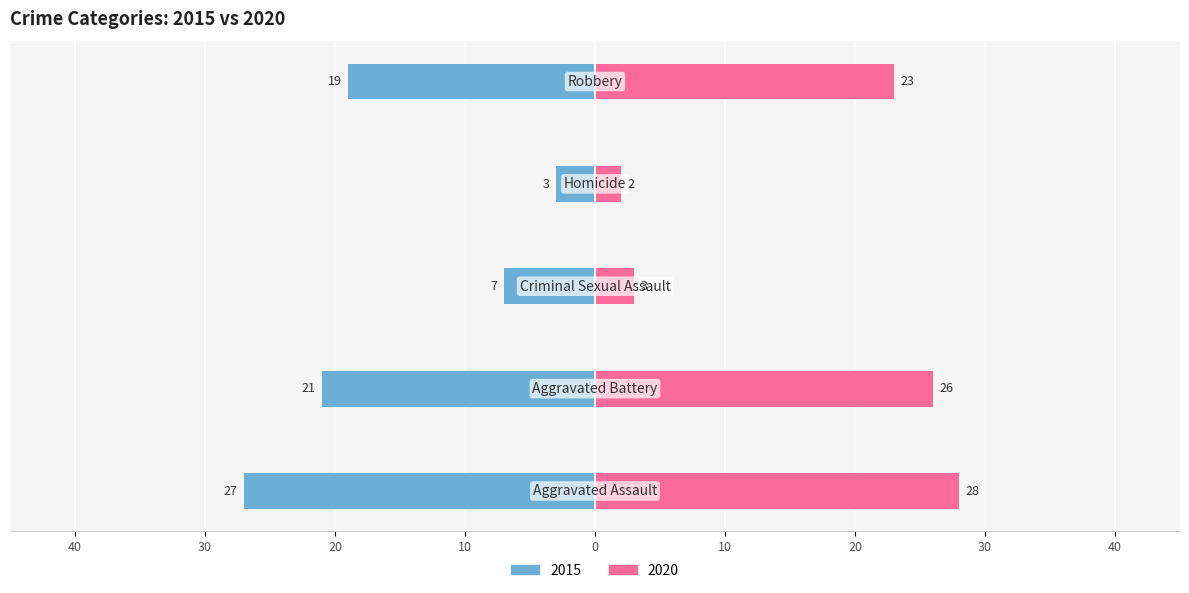

Rank the series at Robbery from highest to lowest value.

2020, 2015